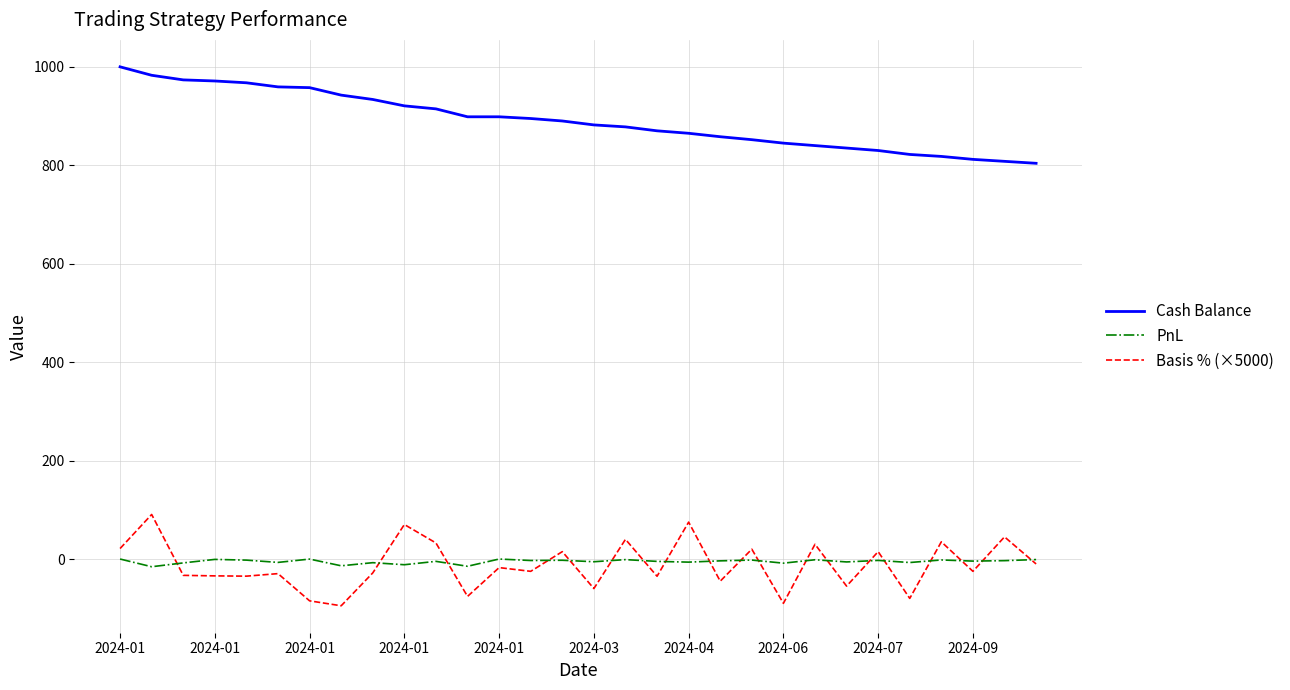

What is the greatest value displayed?

1000.0